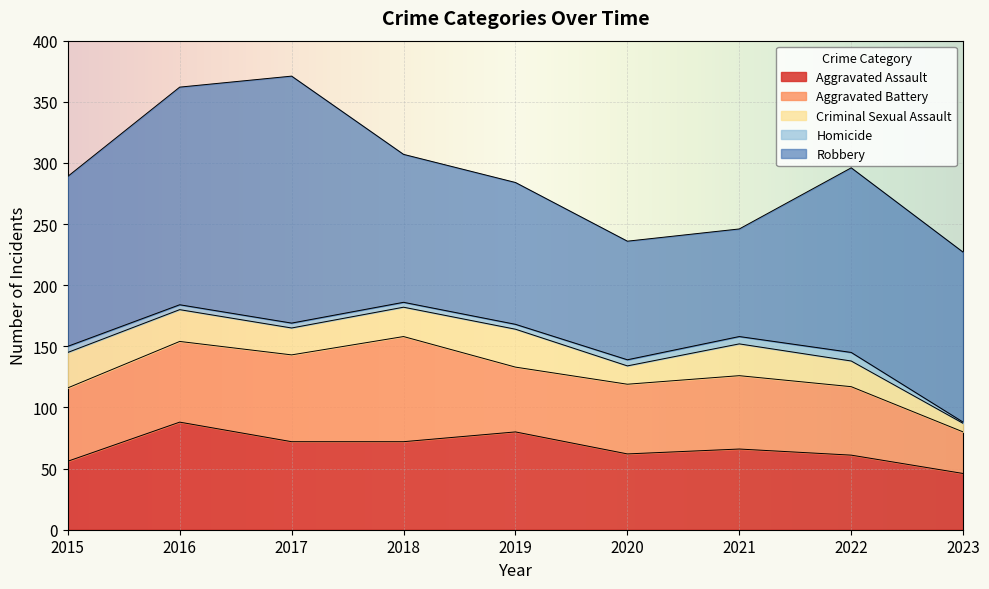

At which label is Robbery closest to 145?

2015